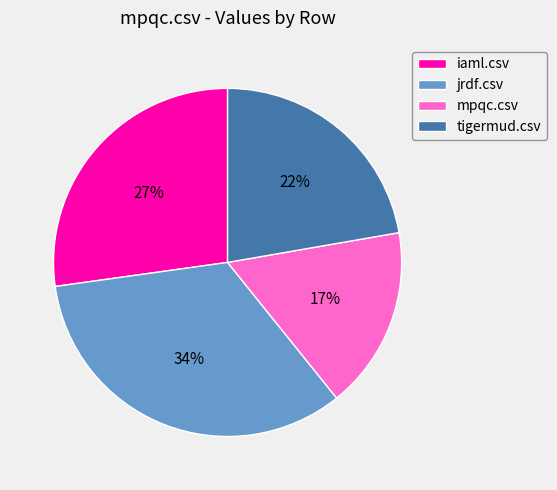

What is the smallest slice in the pie chart?

mpqc.csv